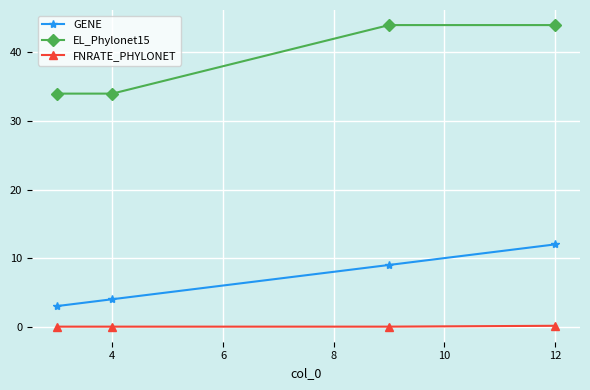

Rank the series by their maximum value, from lowest to highest.

FNRATE_PHYLONET, GENE, EL_Phylonet15